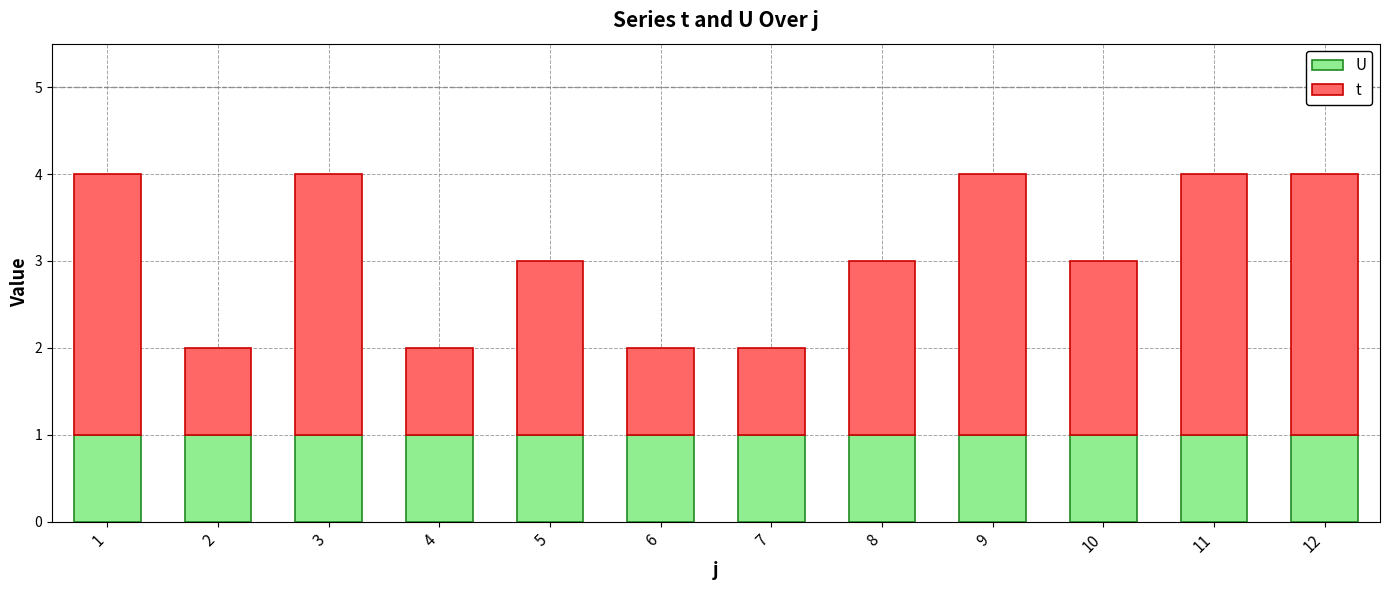

What are all the series names shown in the legend?

U, t